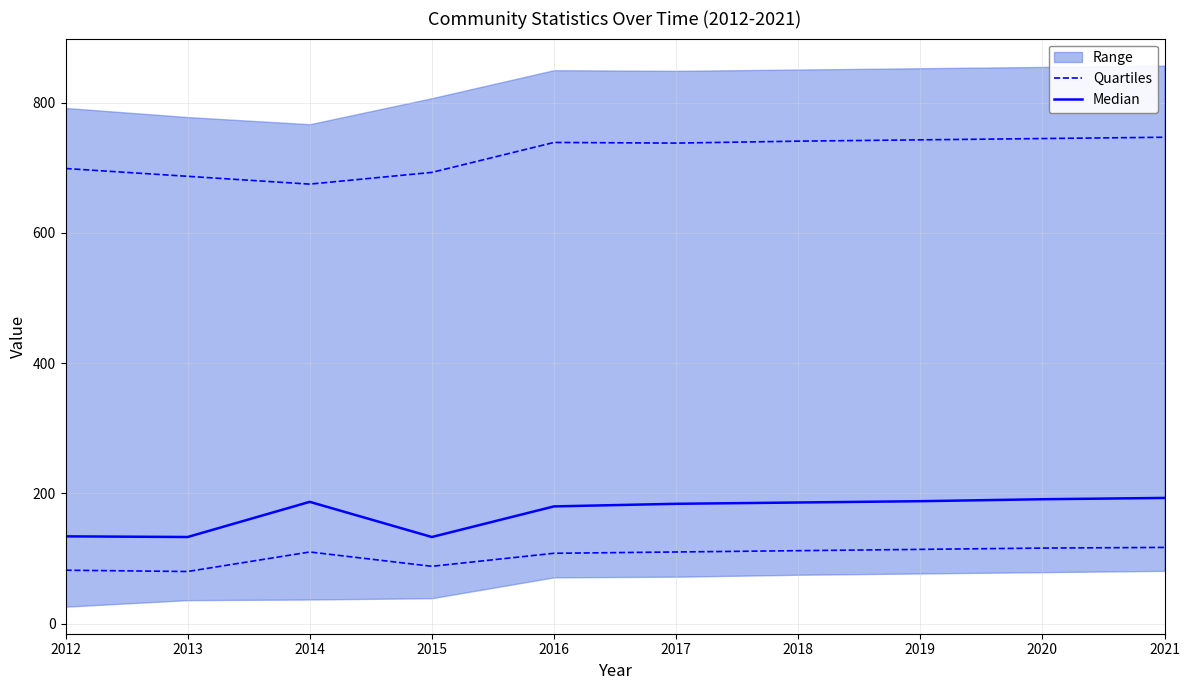

The Median series shows 184 at 2017. True or false?

True